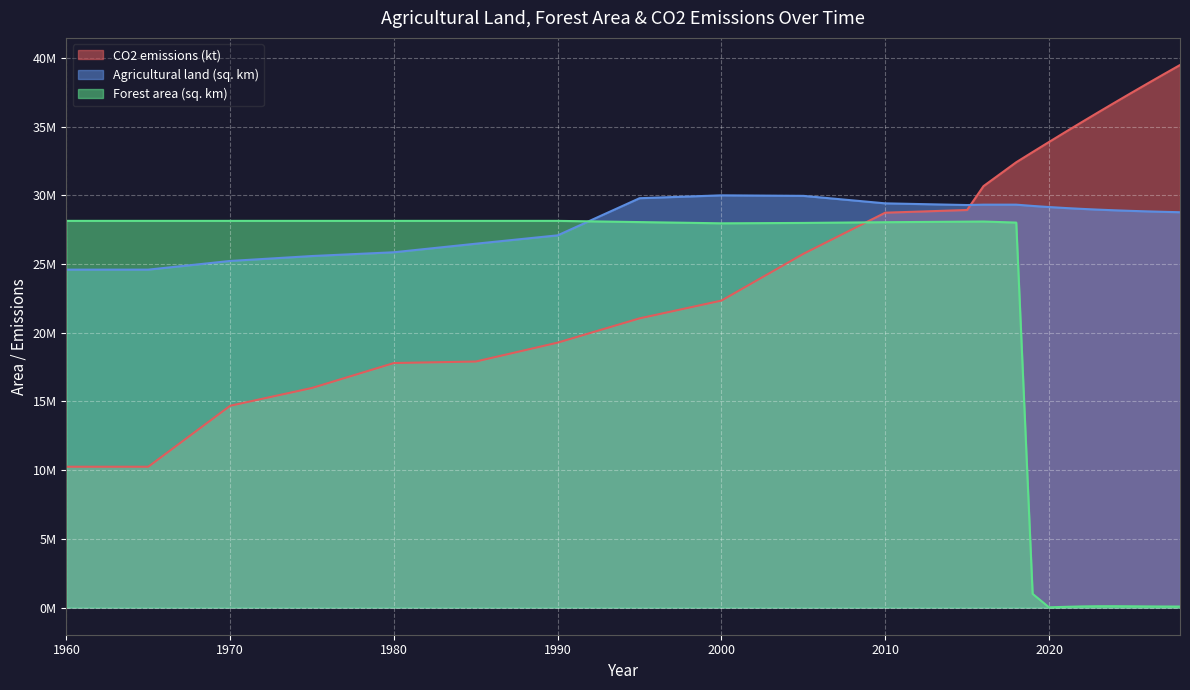

True or false: CO2 emissions (kt) has a value of 36741452.7 at 2024.

True